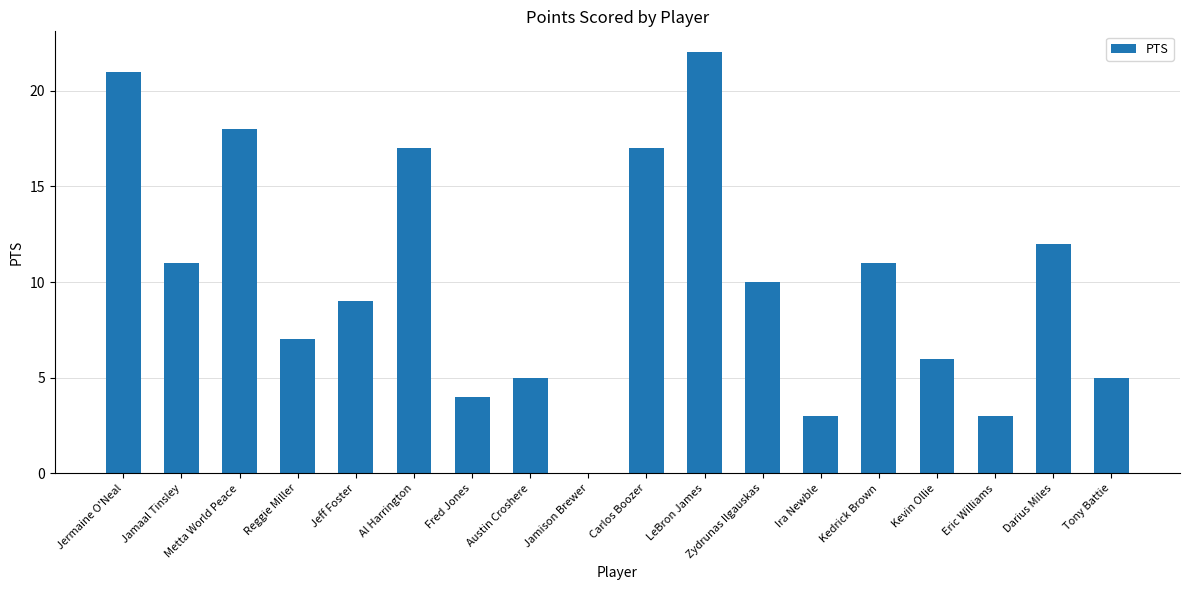

What is the maximum value shown in the chart?

22